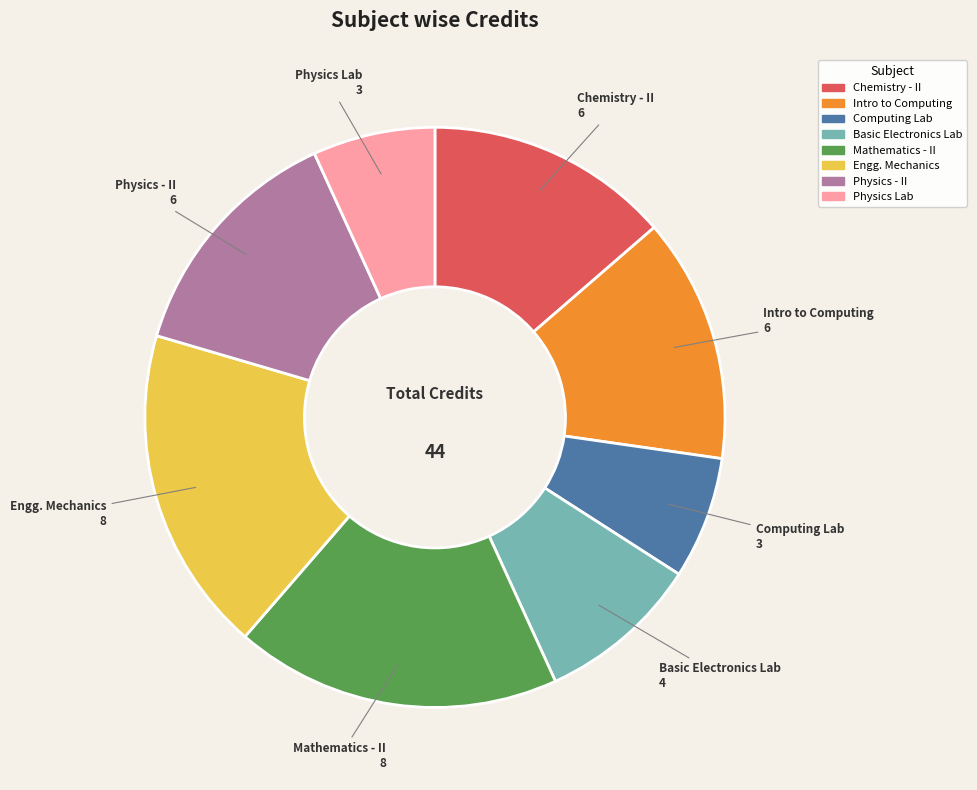

Is there a majority slice in this chart?

No